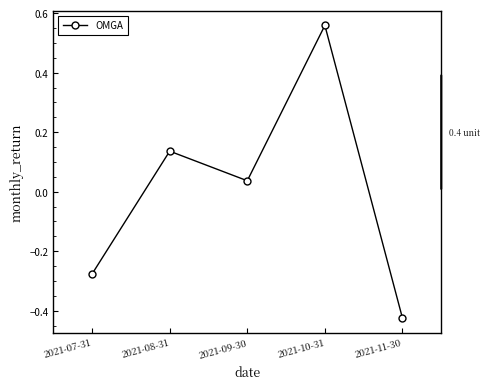

True or false: there are more than 1 points higher than both neighbors.

True